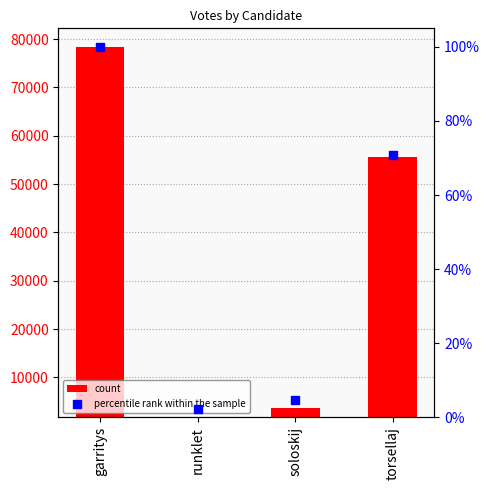

Which series reaches the maximum Y coordinate?

count